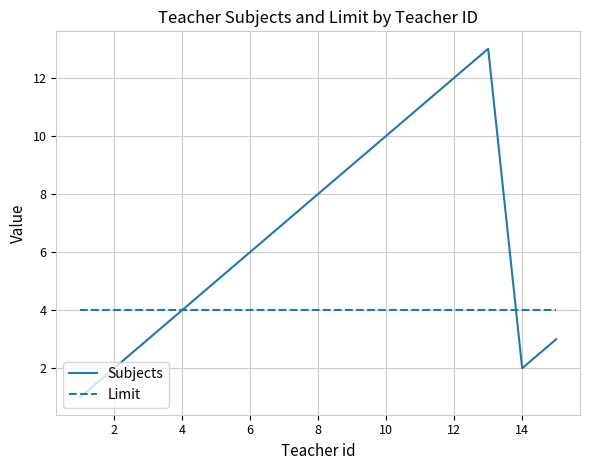

What are all the series names shown in the legend?

Subjects, Limit